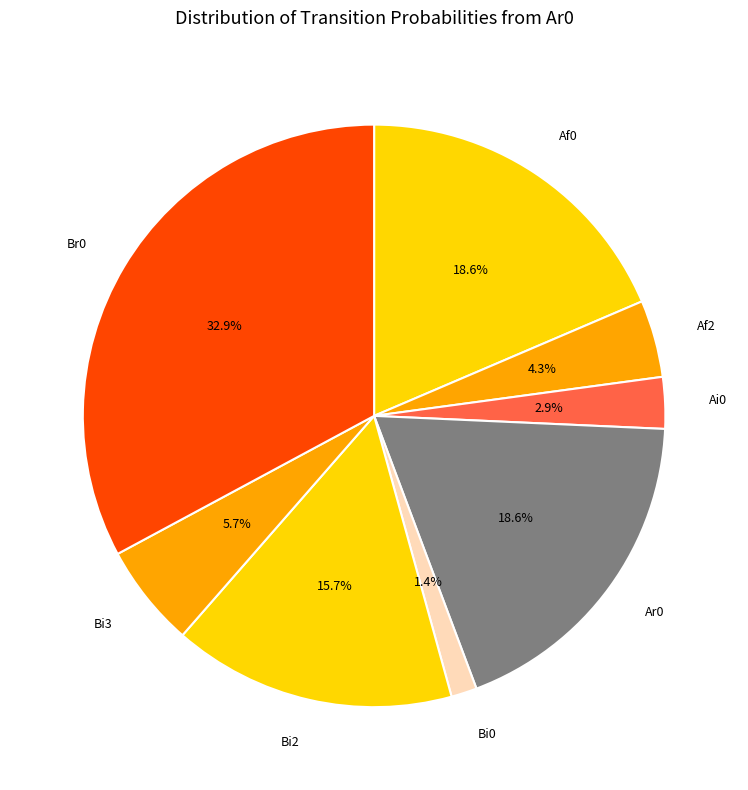

What is the ratio of the value at Bi0 to the value at Af2?

0.3